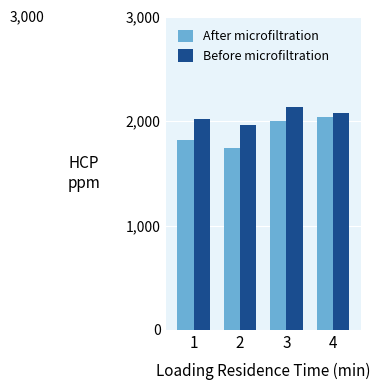

Rank the series at 1 from highest to lowest value.

Before microfiltration, After microfiltration